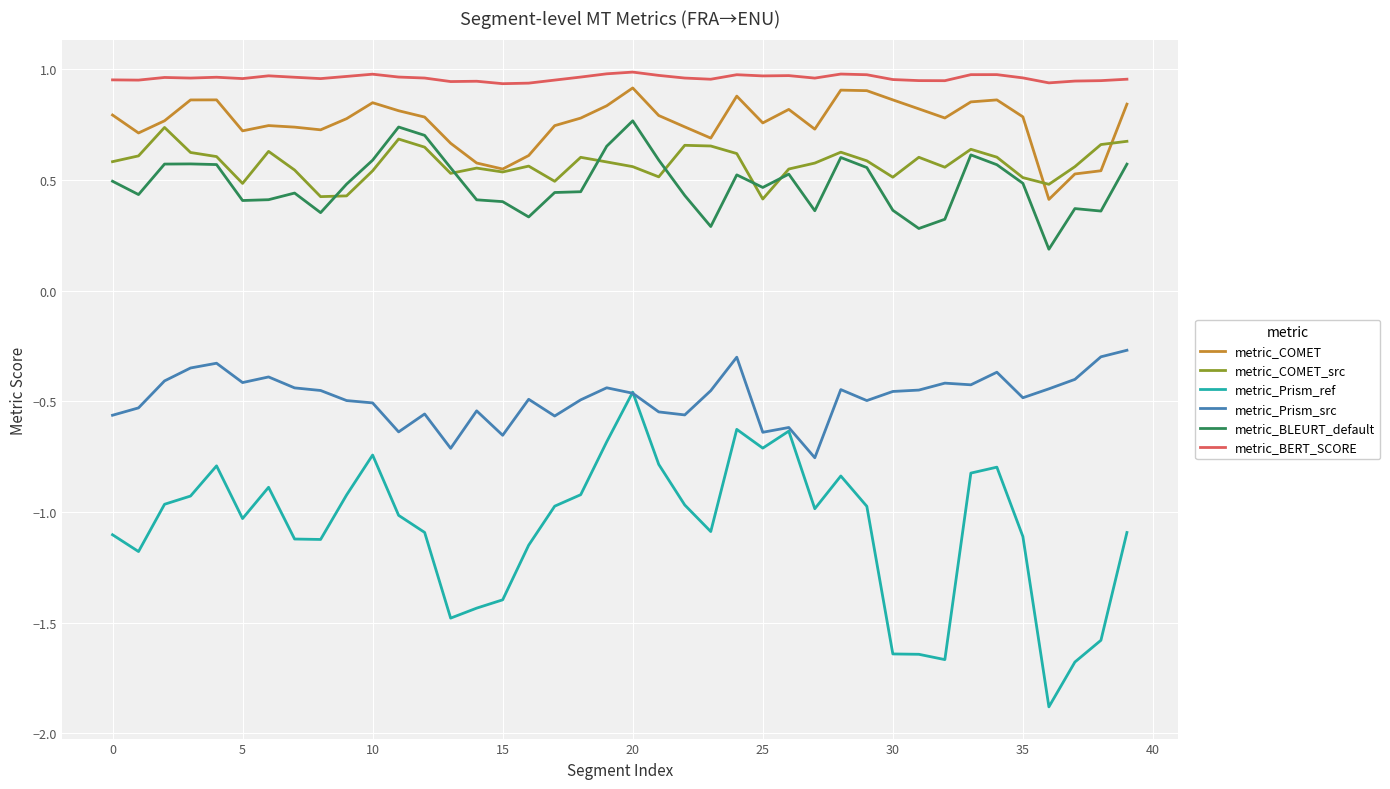

What is the minimum value shown in the chart?

-1.9